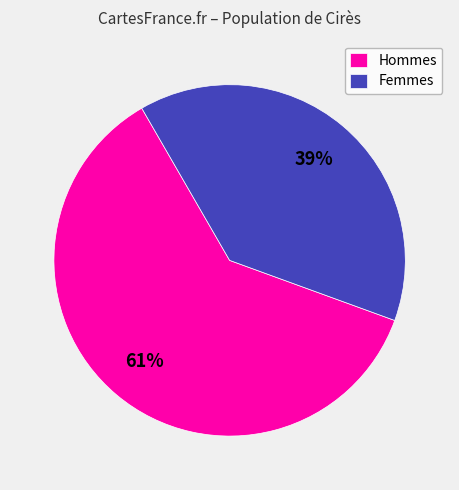

To the nearest percent, what percentage of the pie is Femmes?

39%